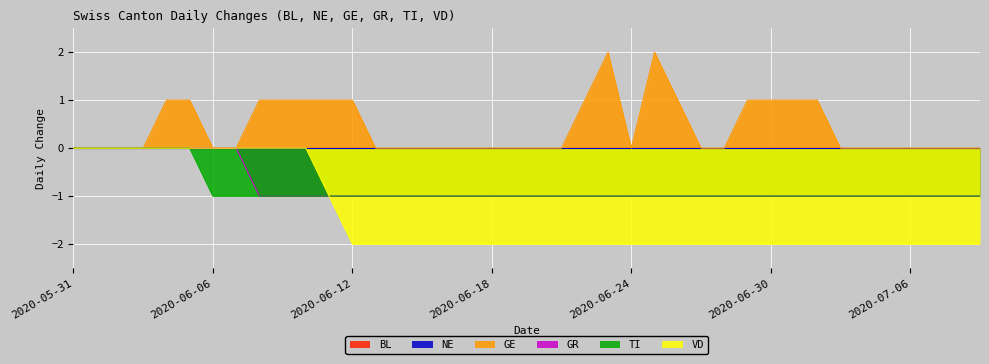

How many interior local peaks does the GE series have?

2